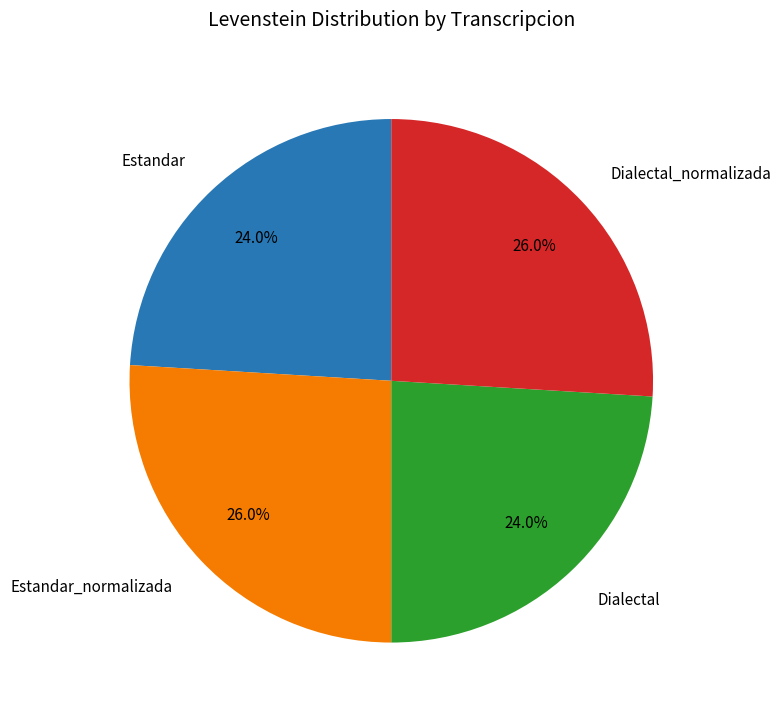

How many slices are in this pie chart?

4